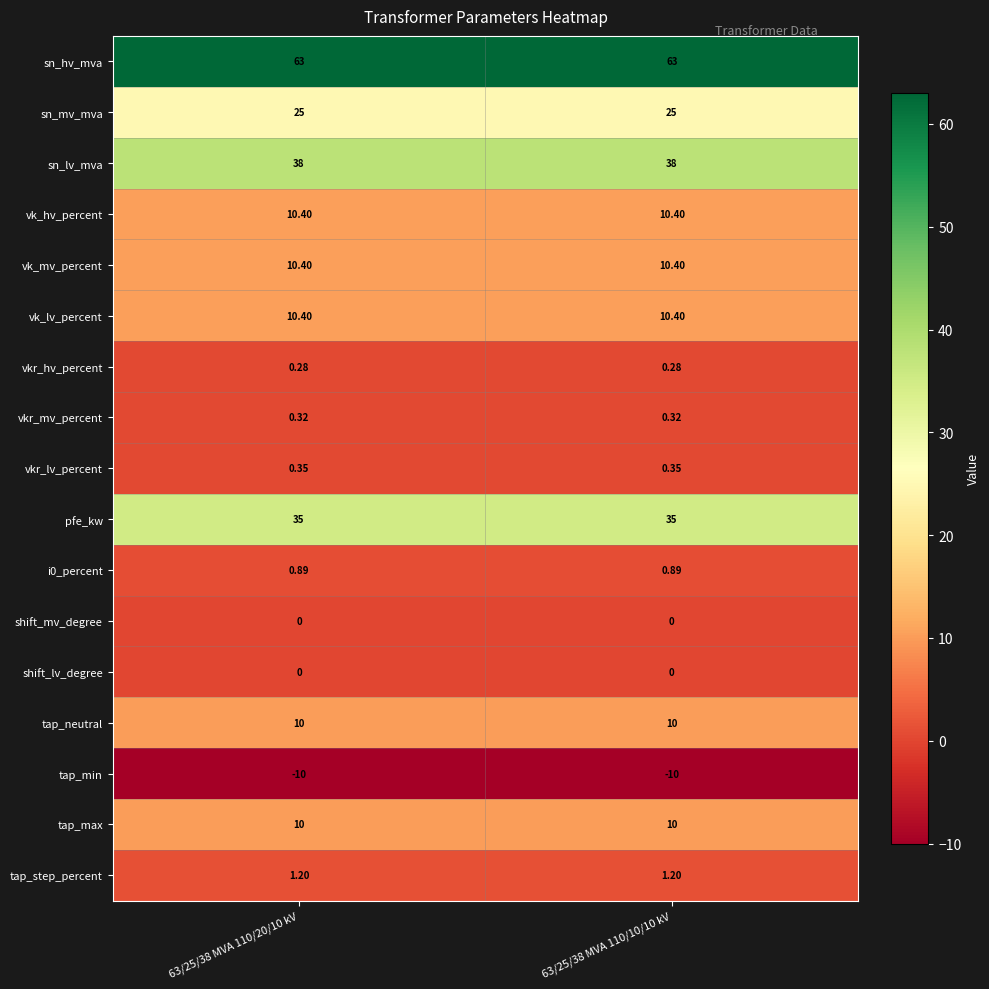

How many distinct data groups are displayed?

17